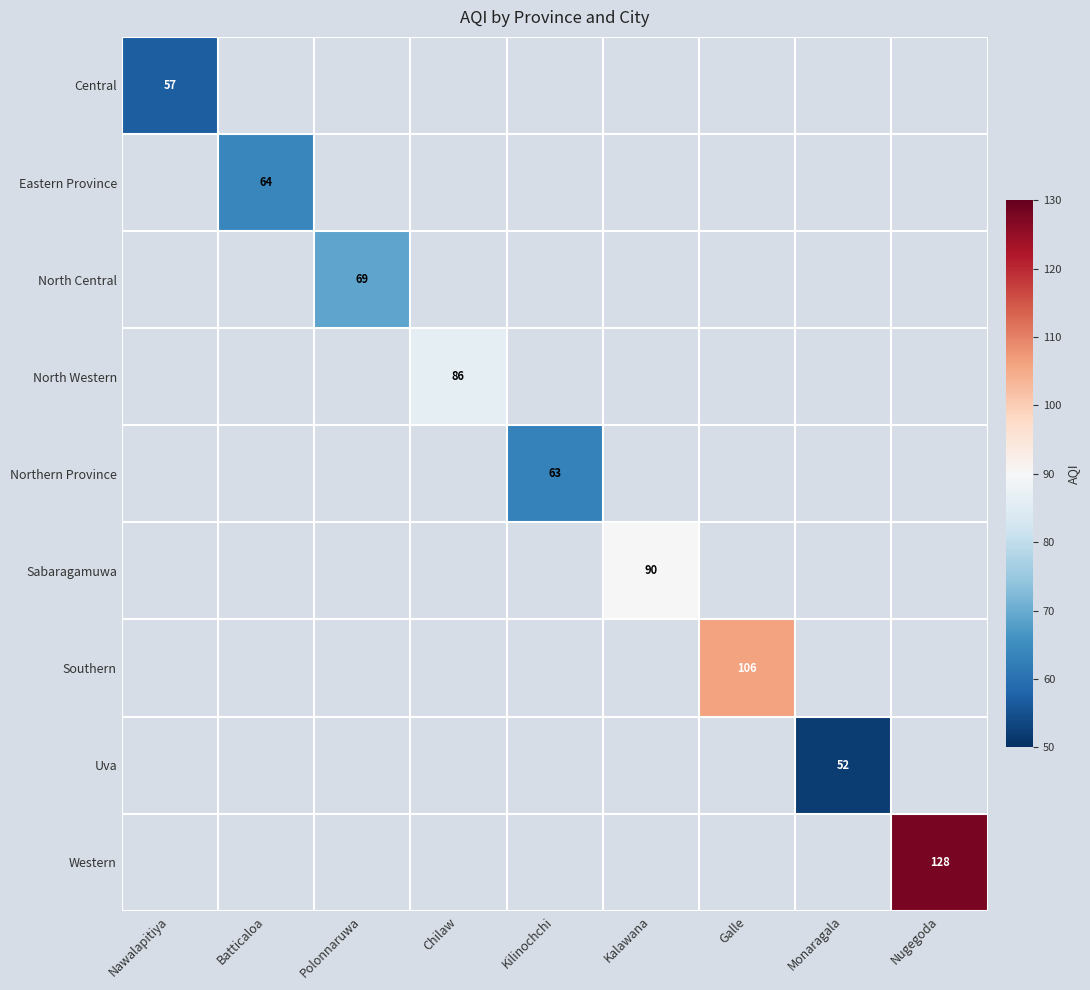

The Uva series shows 52 at Monaragala. True or false?

True